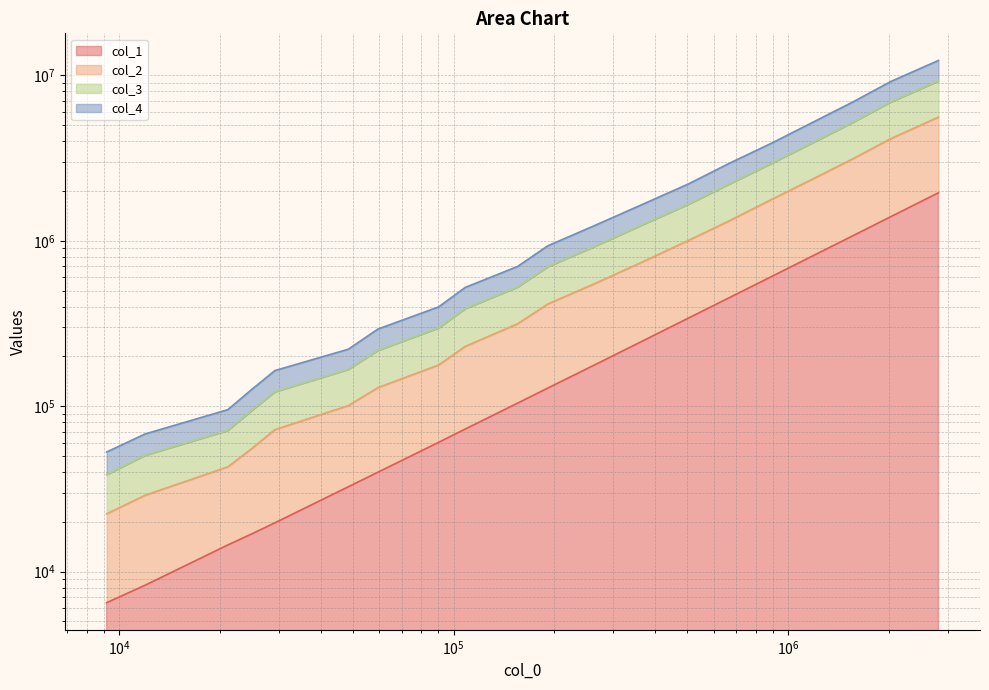

True or false: col_3 and col_4 intersect in this chart.

False